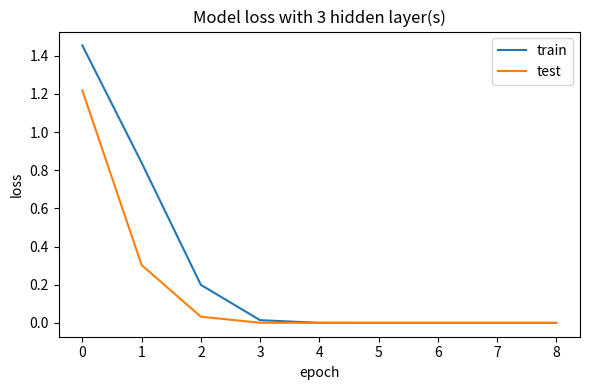

Is it true that train equals 0.3 at 2?

False